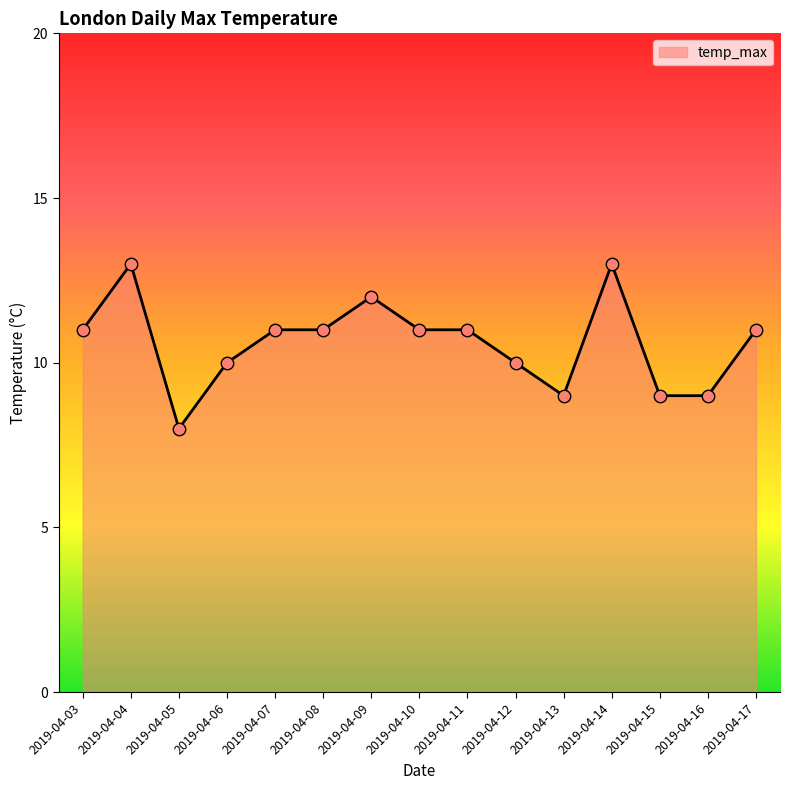

What is the ratio of the value at 2019-04-08 to the value at 2019-04-12?

1.1